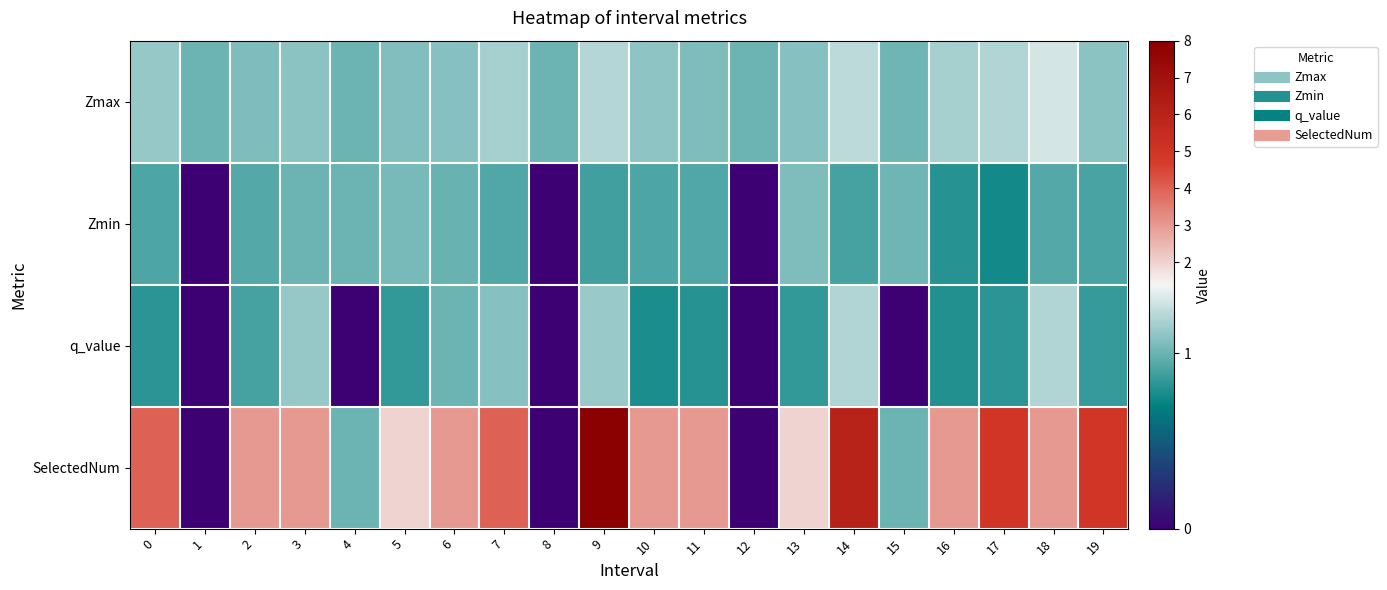

At which category does the chart reach its minimum across all series?

1